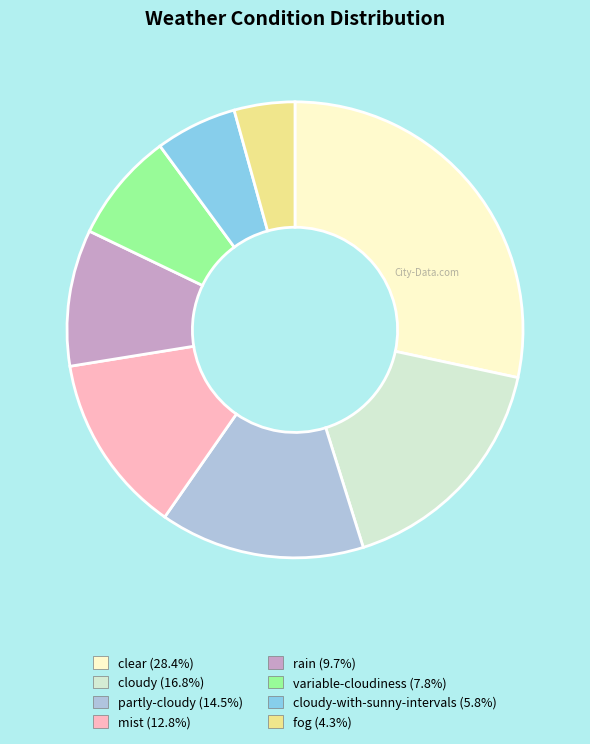

Is there any slice that represents more than half of the pie?

No